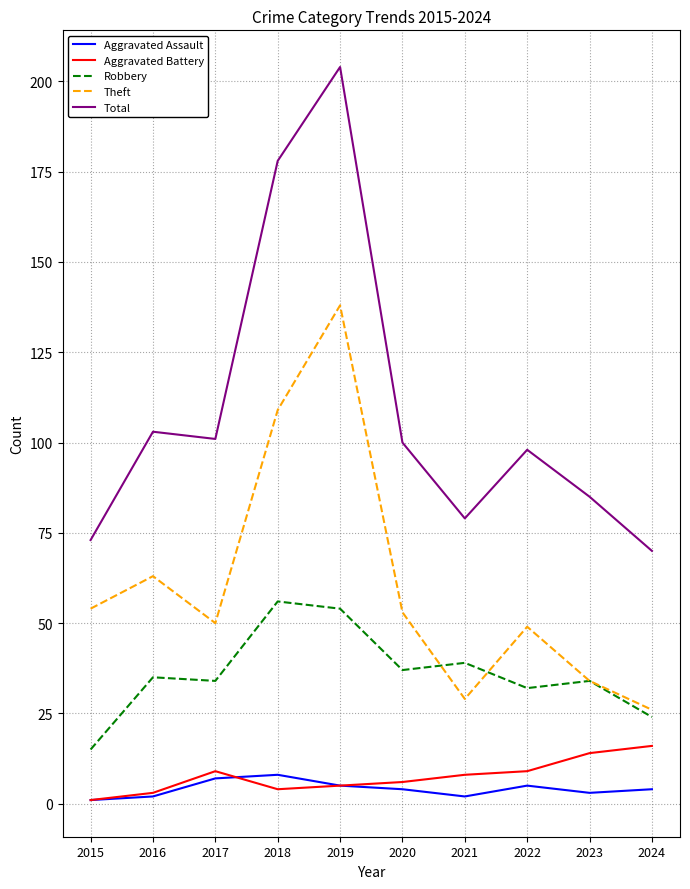

Reading left to right, extract all data points from this chart.

Aggravated Assault: 1	2	7	8	5	4	2	5	3	4
Aggravated Battery: 1	3	9	4	5	6	8	9	14	16
Robbery: 15	35	34	56	54	37	39	32	34	24
Theft: 54	63	50	109	138	53	29	49	34	26
Total: 73	103	101	178	204	100	79	98	85	70